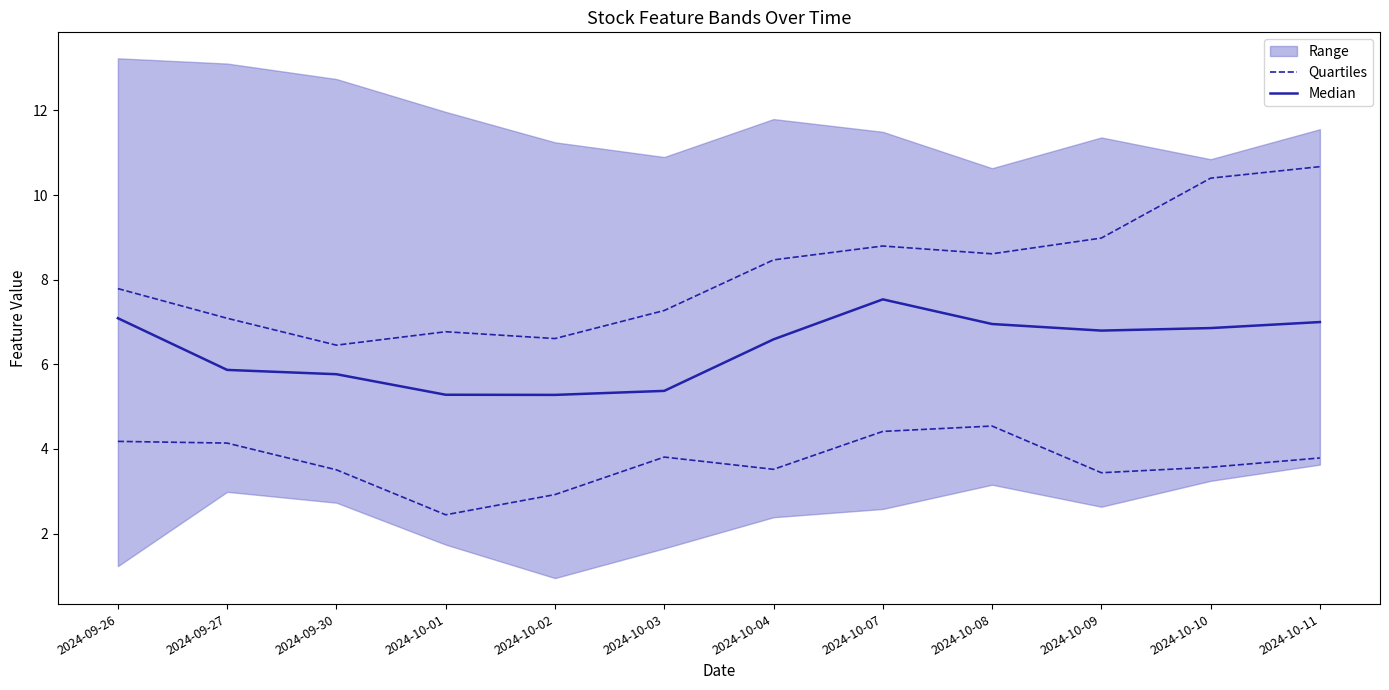

How many lines are shown in the chart?

2